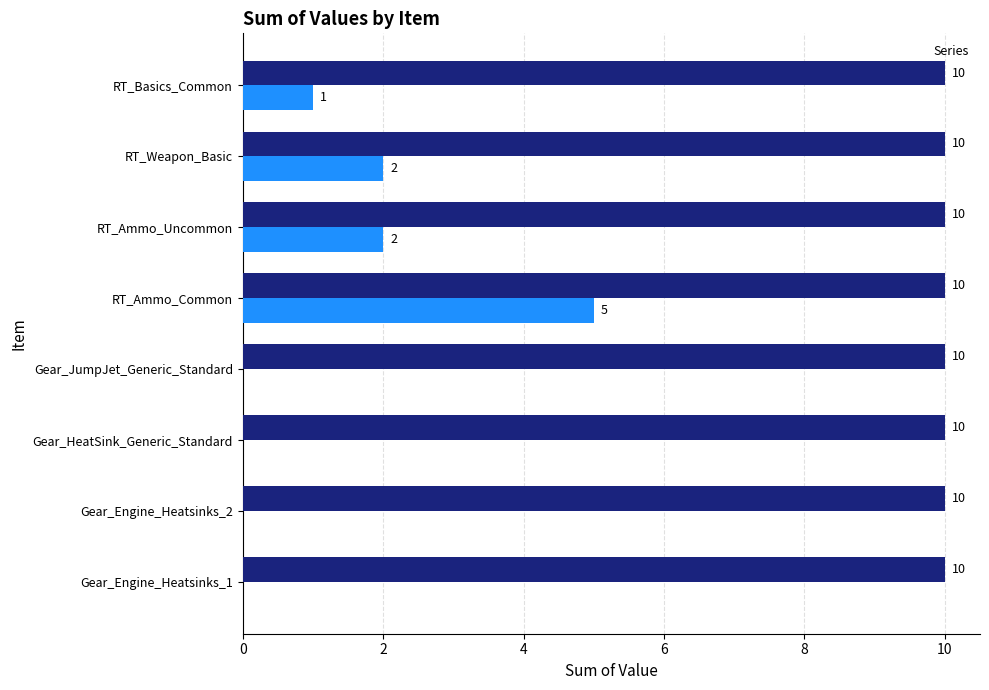

At which label is the value closest to 2?

RT_Ammo_Uncommon